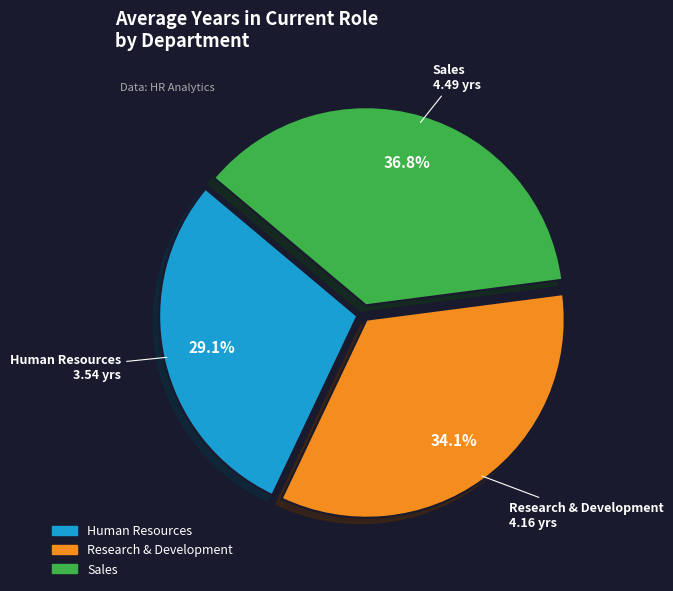

Is it true that Sales is 44% of the pie?

False